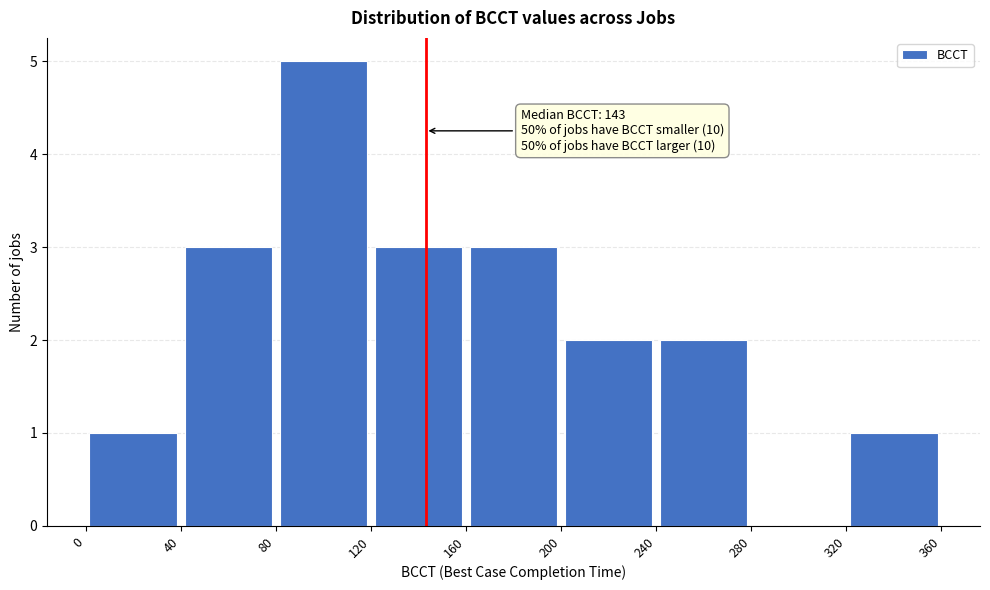

Which range on the x-axis has the tallest bar?

80 to 120